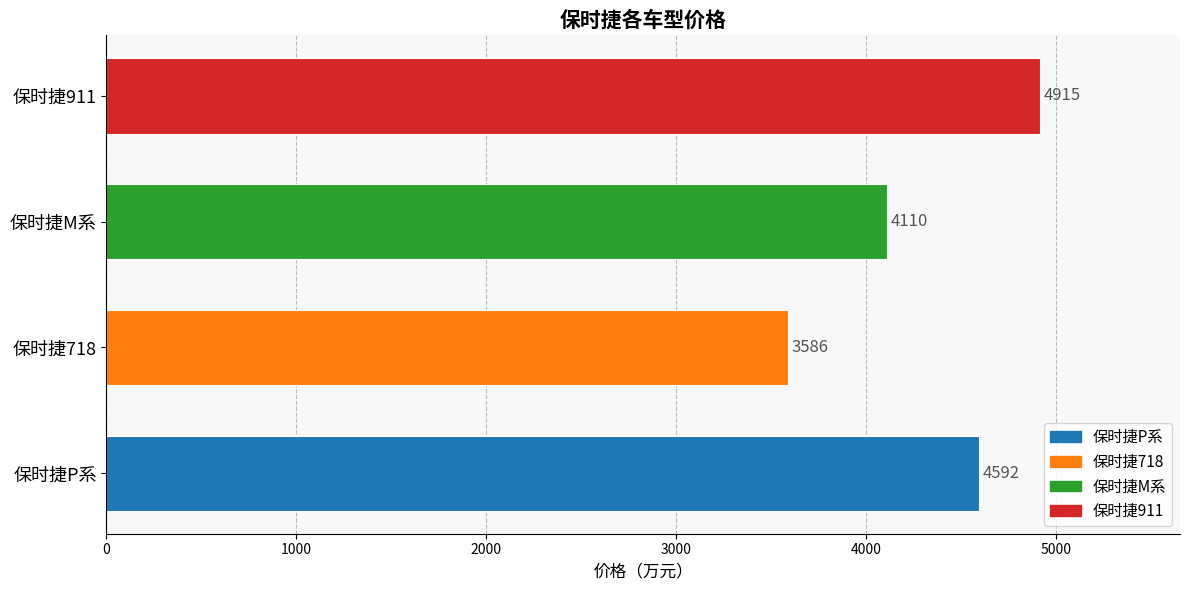

Reading top to bottom, list all the values displayed in this chart.

保时捷911=4915	保时捷M系=4110	保时捷718=3586	保时捷P系=4592